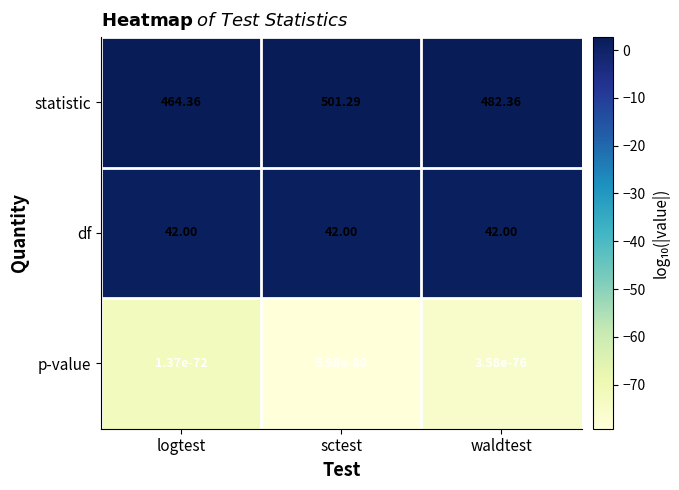

Which series changed the most between logtest and waldtest?

statistic